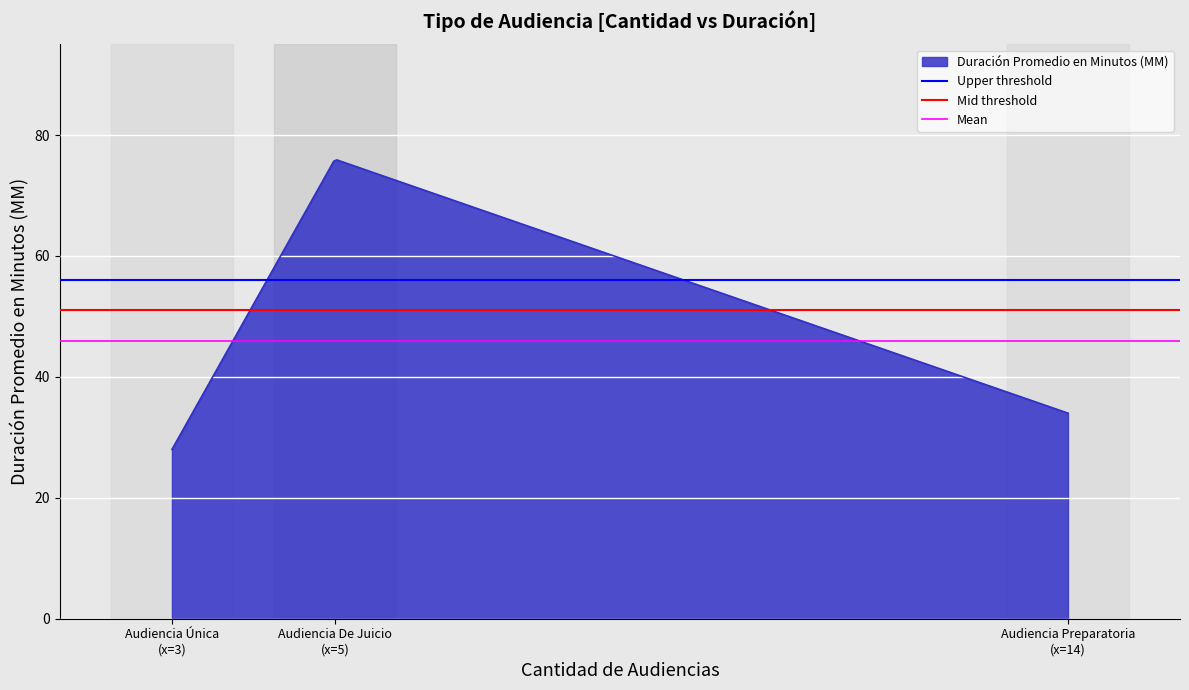

What is the highest value of the Duración Promedio en Minutos (MM) series?

75.9